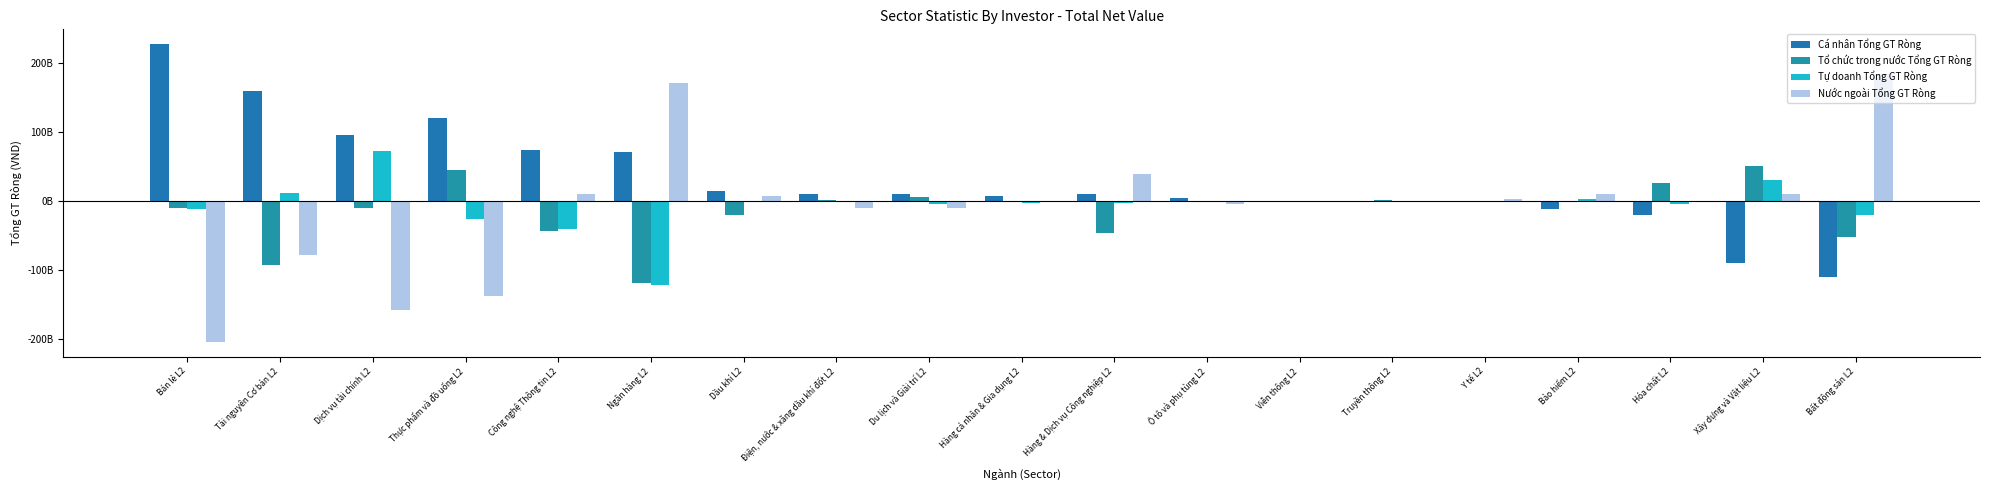

What is the sum of all Cá nhân Tổng GT Ròng values?

565499058539